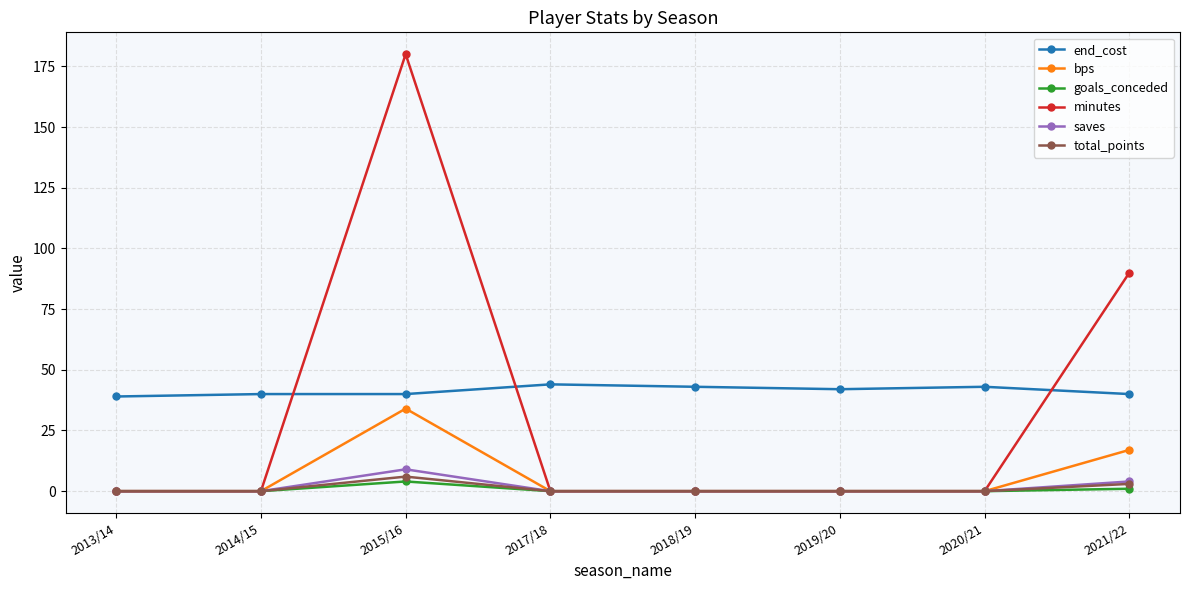

How many goals_conceded values are between 0 and 1?

7